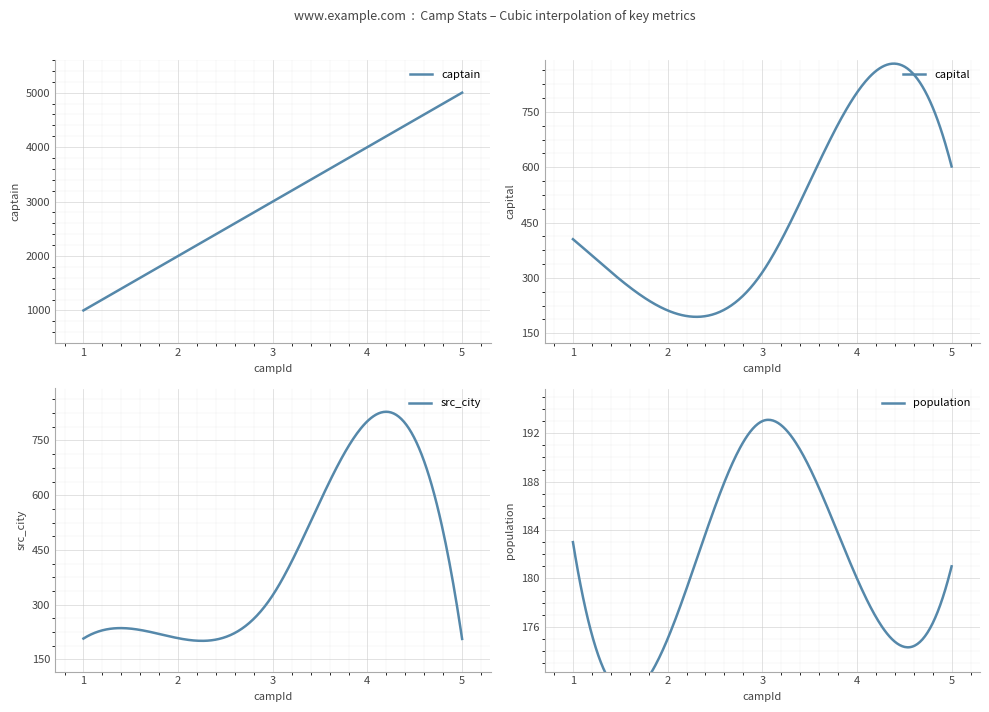

Which series has the largest range (max minus min)?

captain